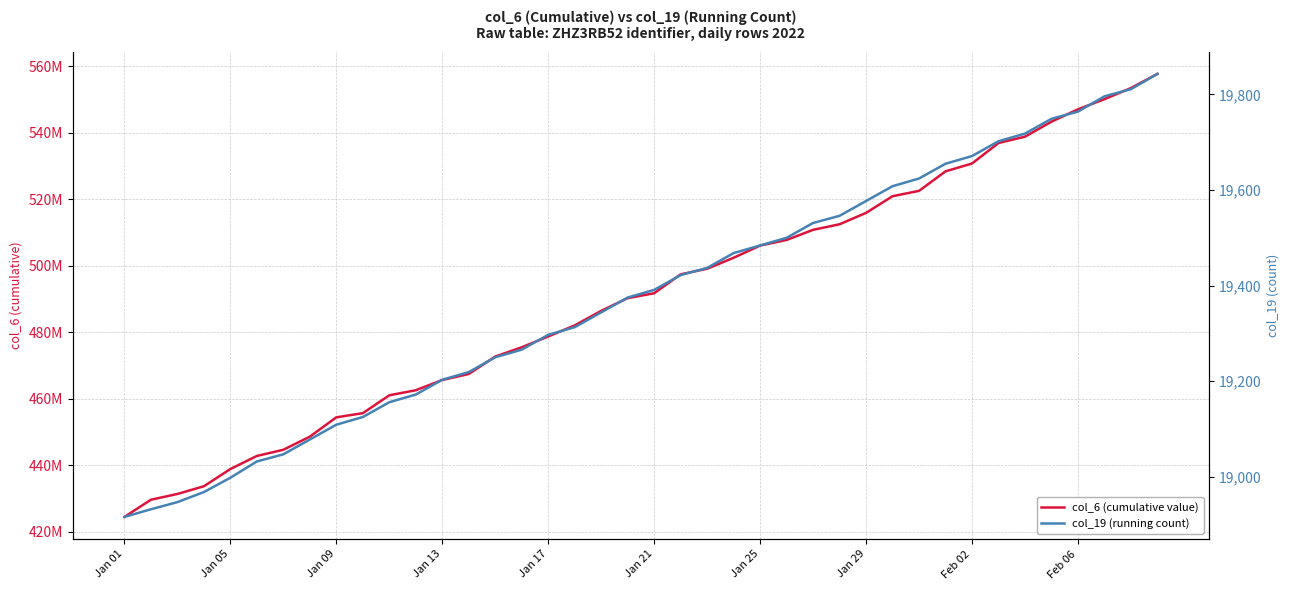

How many lines are shown in the chart?

2